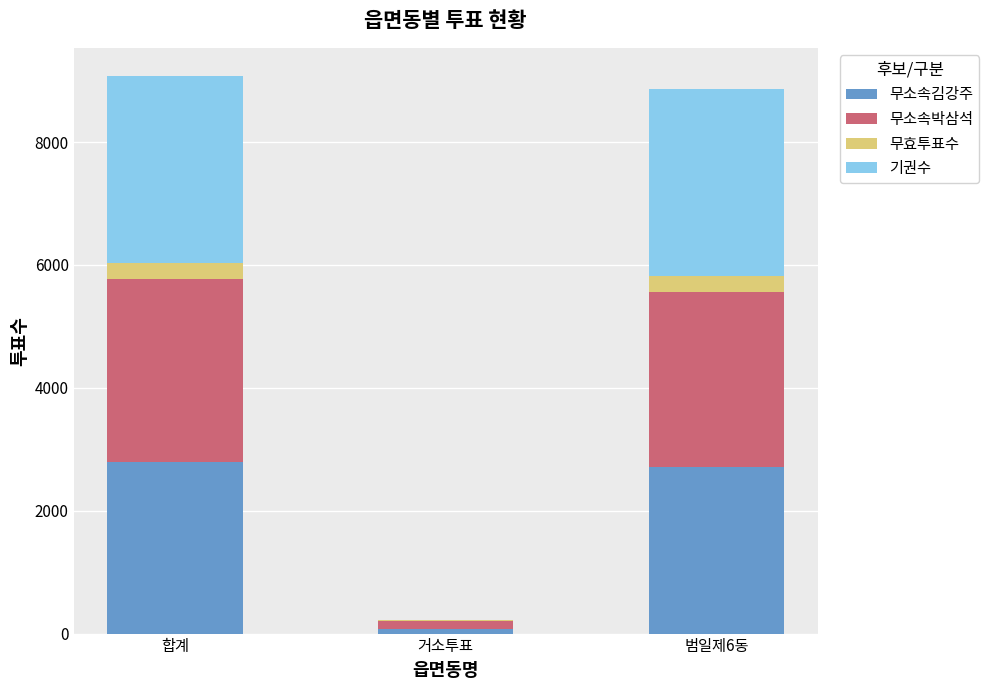

Reading left to right, list the values for the 무소속김강주 series.

합계=2786	거소투표=67	범일제6동=2719